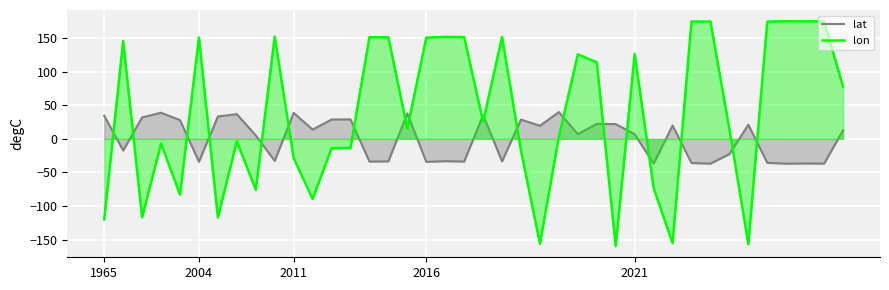

Which category has the highest value across all series?

36